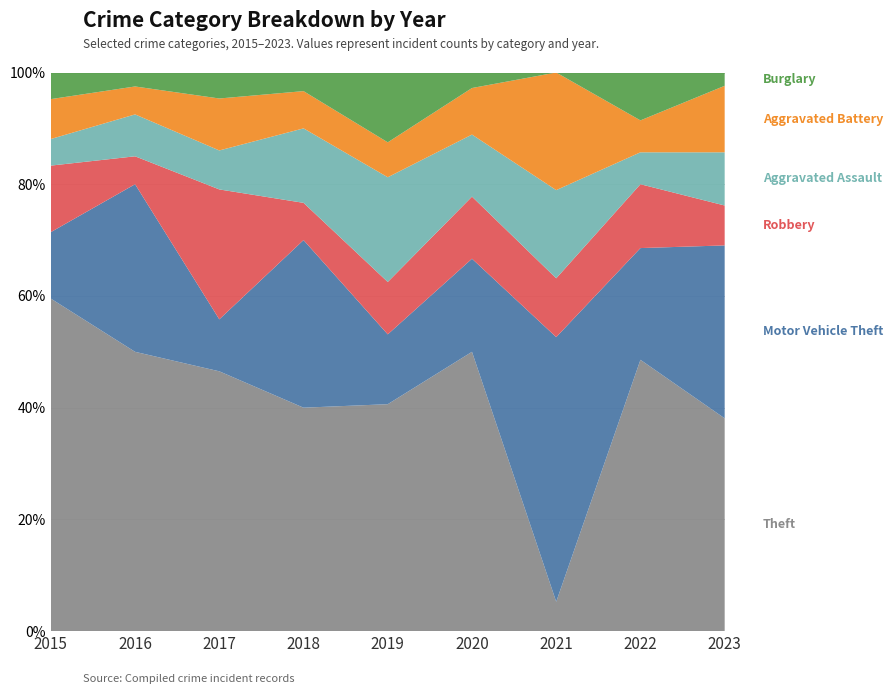

Reading left to right, extract all data points from this chart.

Theft: 25	20	20	12	13	18	1	17	16
Motor Vehicle Theft: 5	12	4	9	4	6	9	7	13
Robbery: 5	2	10	2	3	4	2	4	3
Aggravated Assault: 2	3	3	4	6	4	3	2	4
Aggravated Battery: 3	2	4	2	2	3	4	2	5
Burglary: 2	1	2	1	4	1	0	3	1